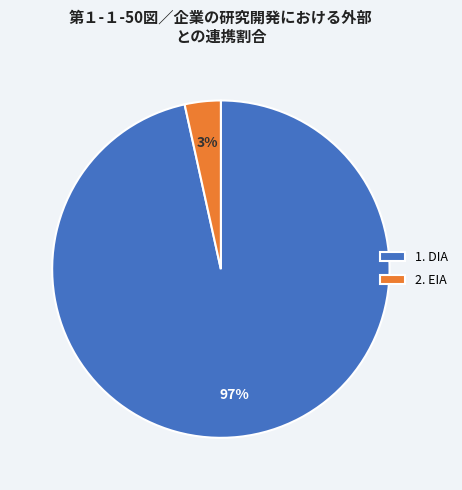

To the nearest percent, what is the average slice percentage?

50%